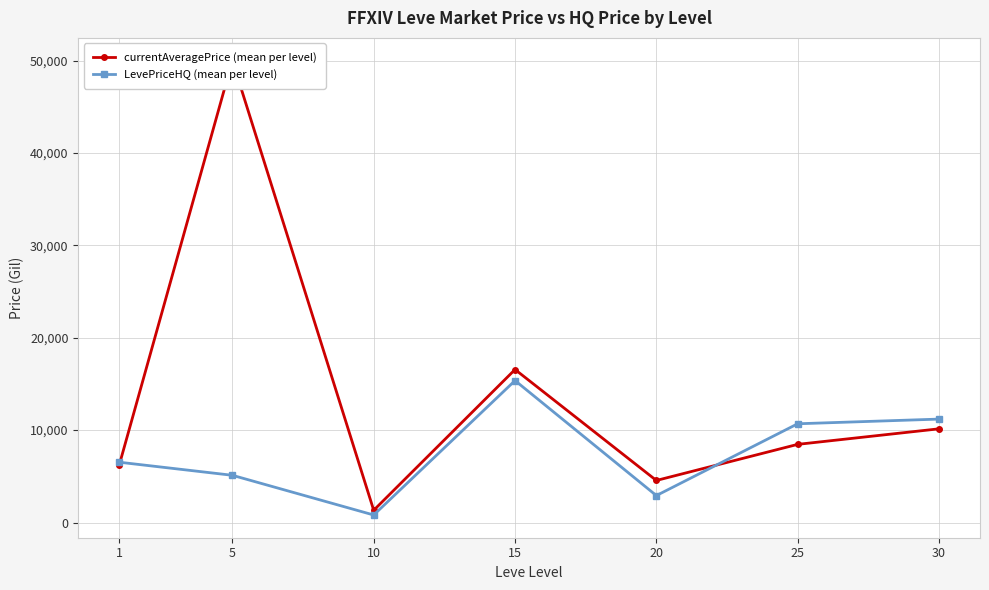

Where does the currentAveragePrice (mean per level) series first go above 8460?

5